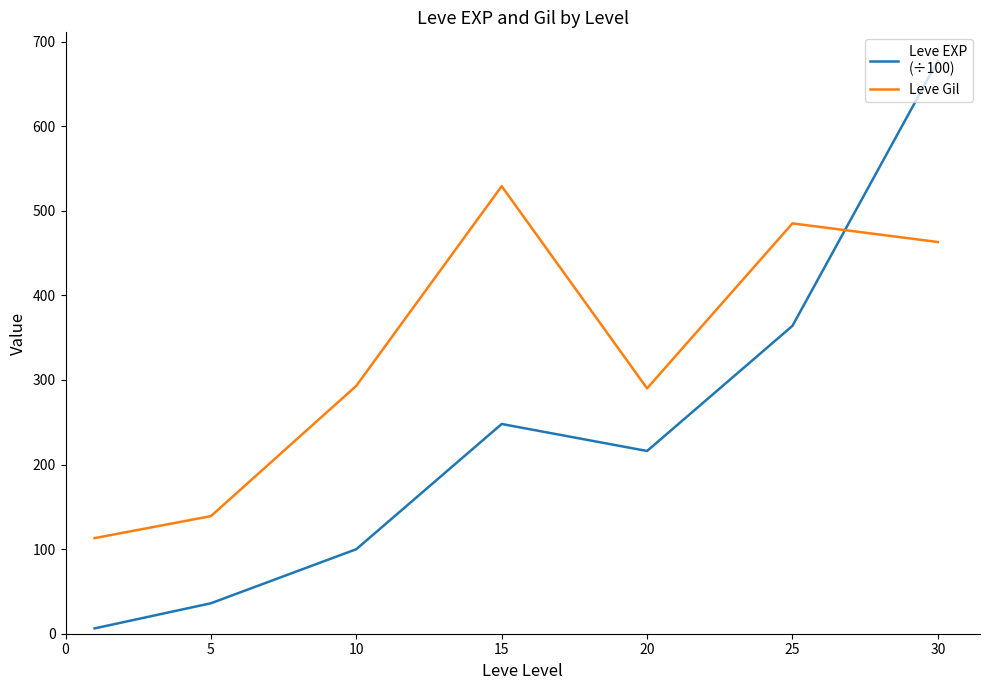

What is the maximum value shown in the chart?

677.3